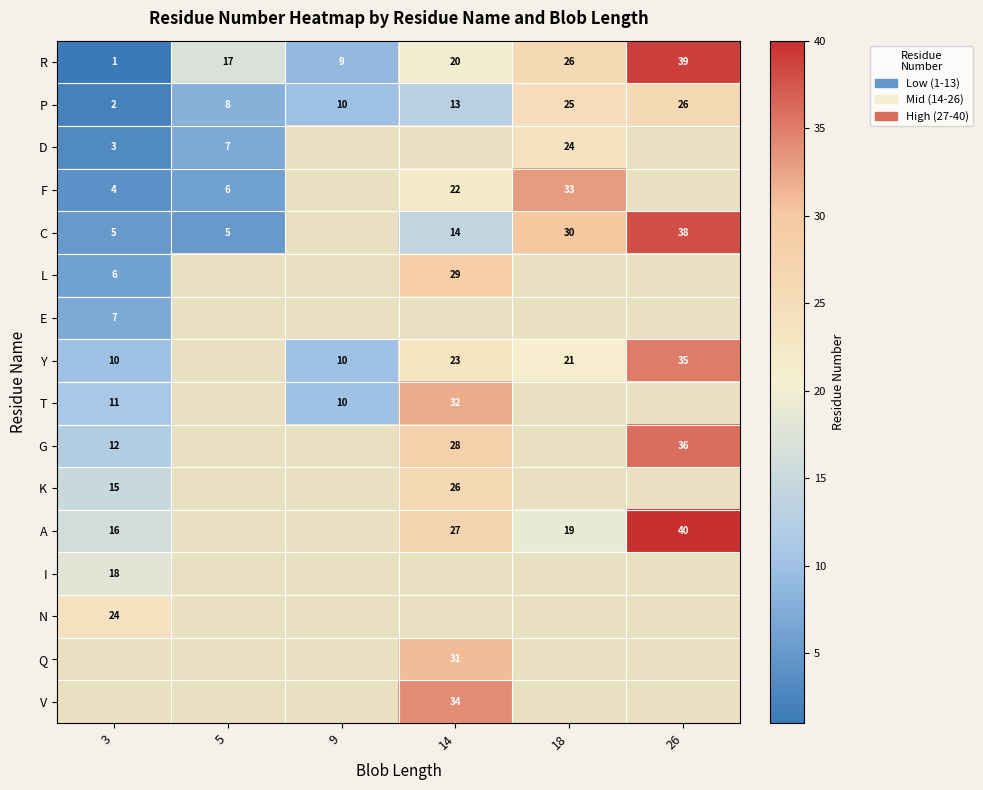

Rank the categories by R value from highest to lowest.

26, 18, 14, 5, 9, 3